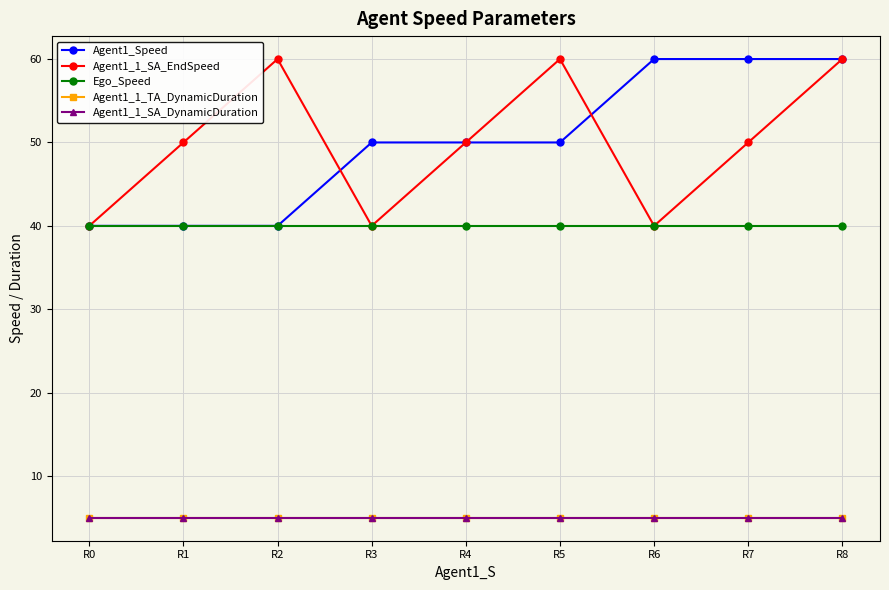

Is this an area chart (filled region under the line)?

No